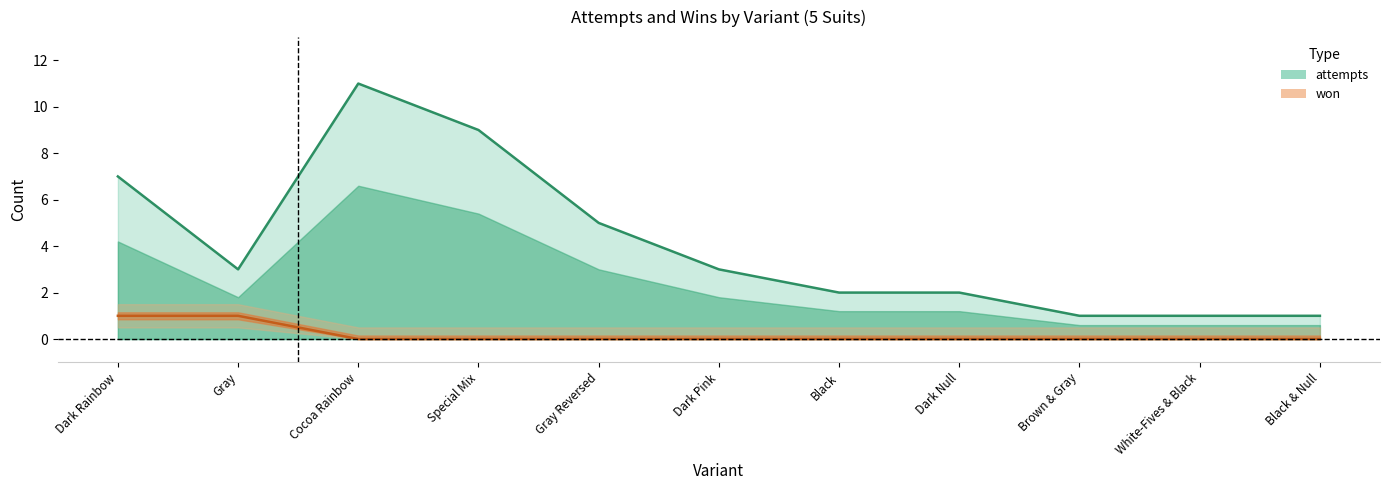

True or false: attempts and won cross at least once.

False